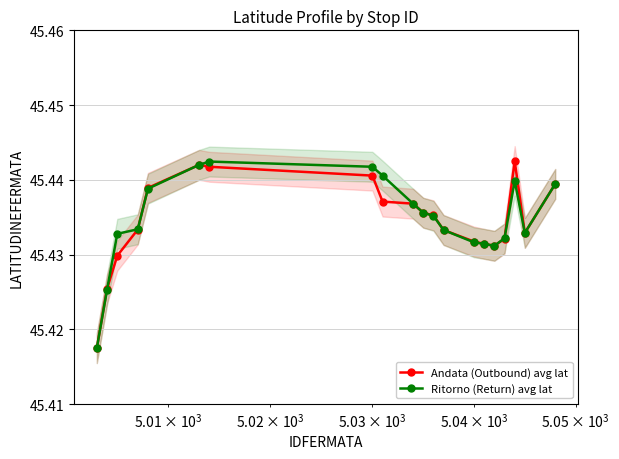

What are all the series names shown in the legend?

Andata (Outbound) avg lat, Ritorno (Return) avg lat